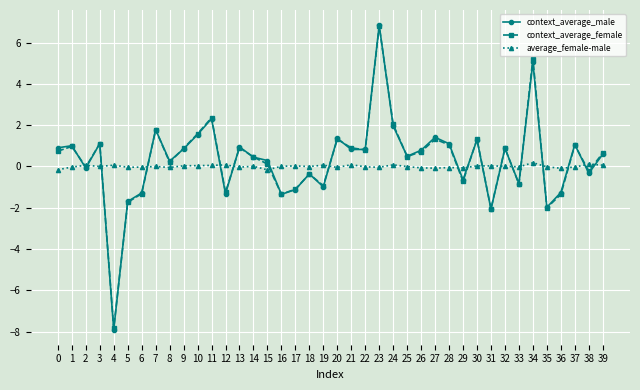

True or false: context_average_male has a value of -0.2 at 33.

False